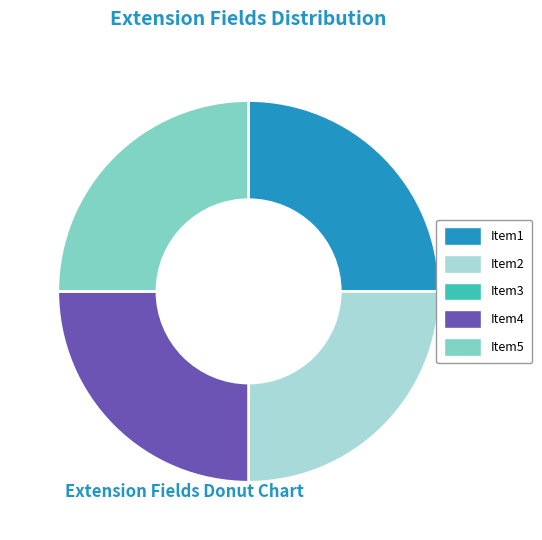

Is there any slice that represents more than half of the pie?

No